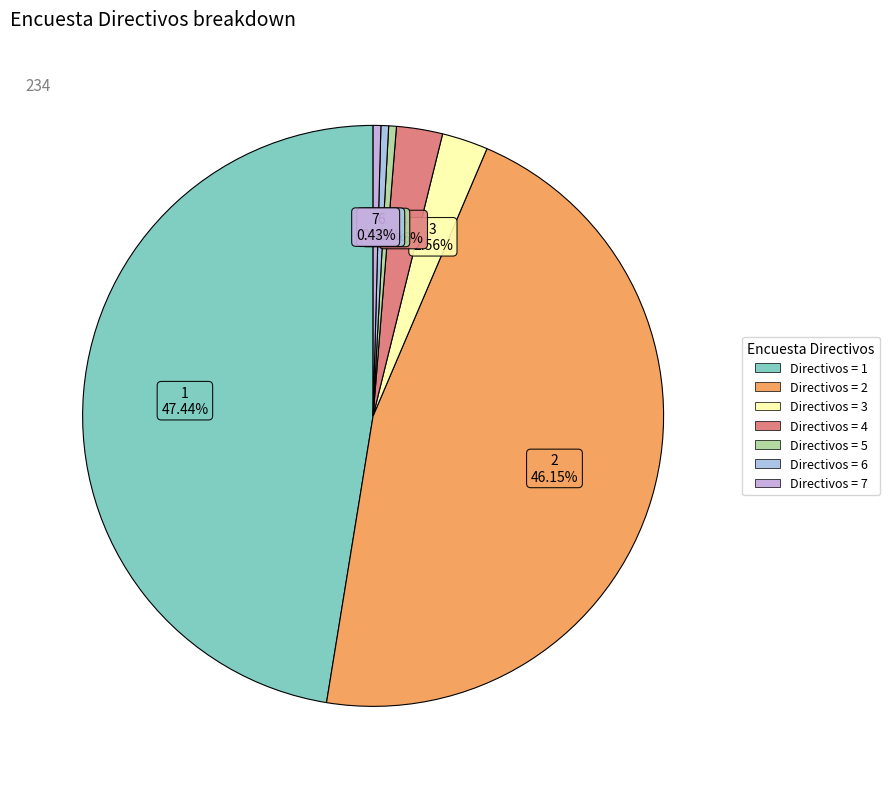

How many slices are in this pie chart?

7